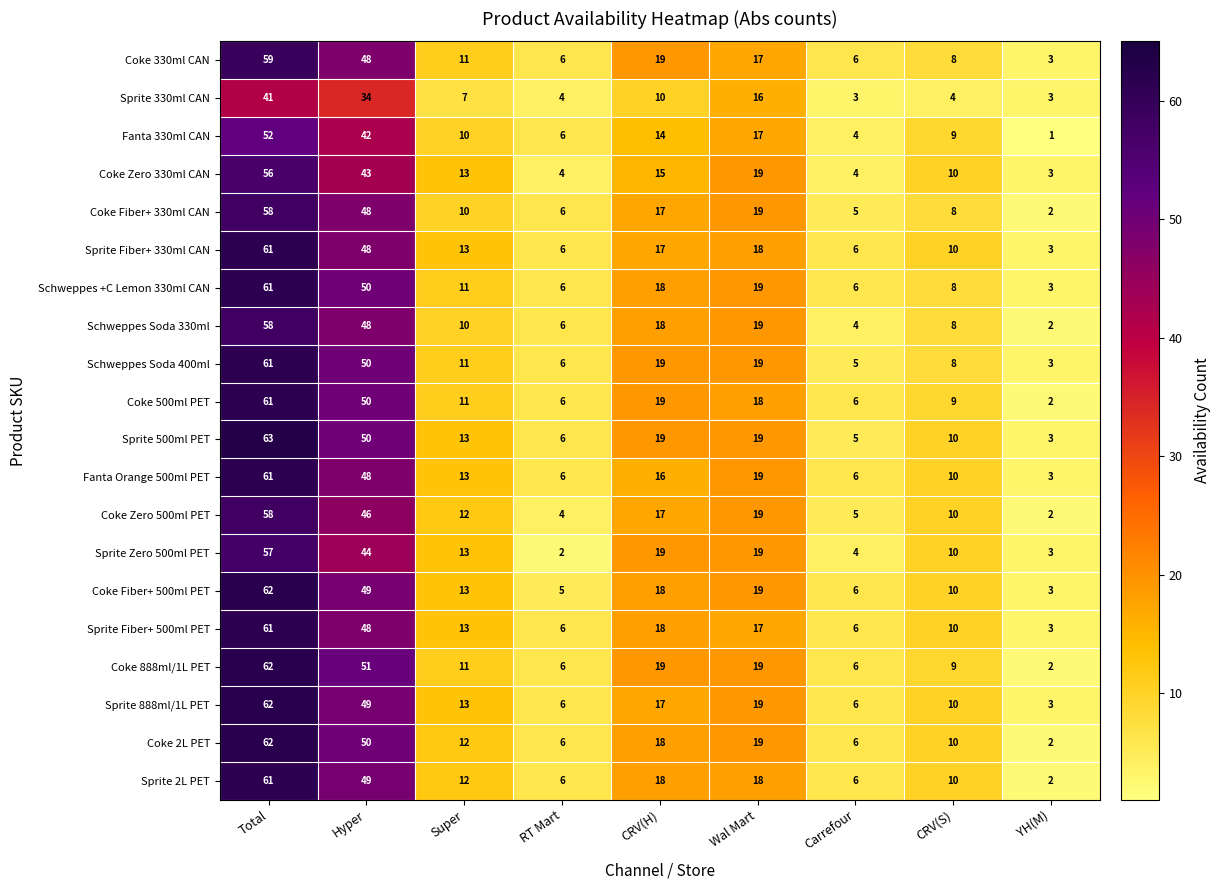

Where does the Sprite Zero 500ml PET series first go above 13?

Total